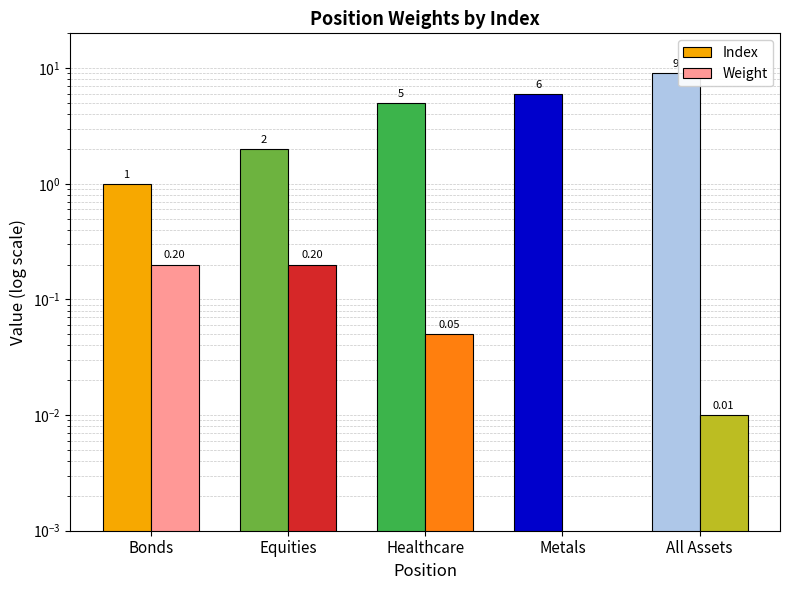

What is the label of the 5th bar from the left?

All Assets